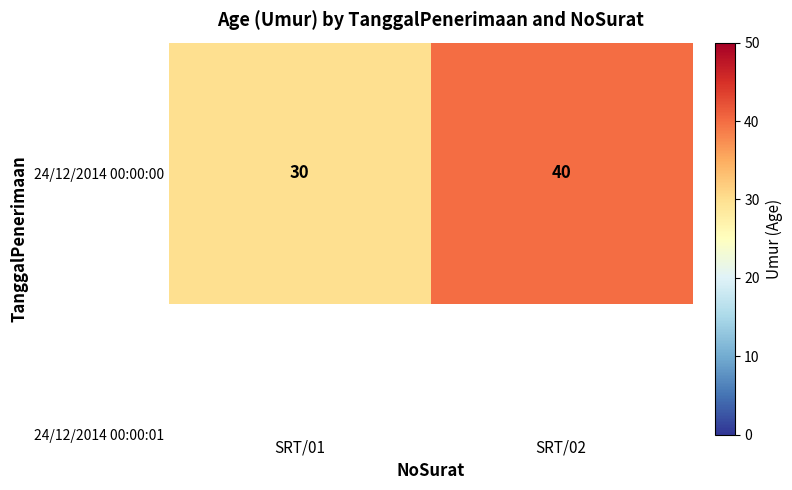

What is the sum of all values?

70